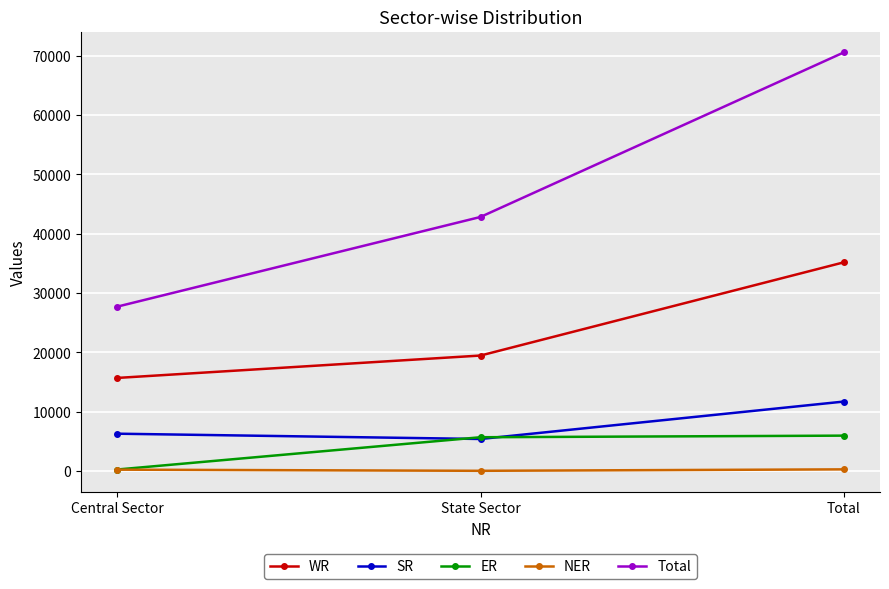

How many lines are shown in the chart?

5